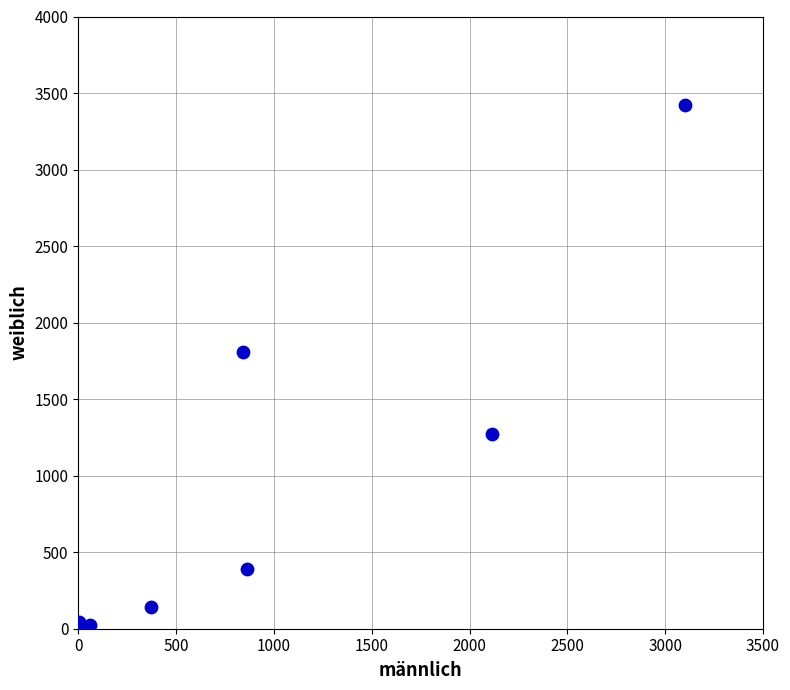

What Y value in the scatter plot is closest to 1712?

1805